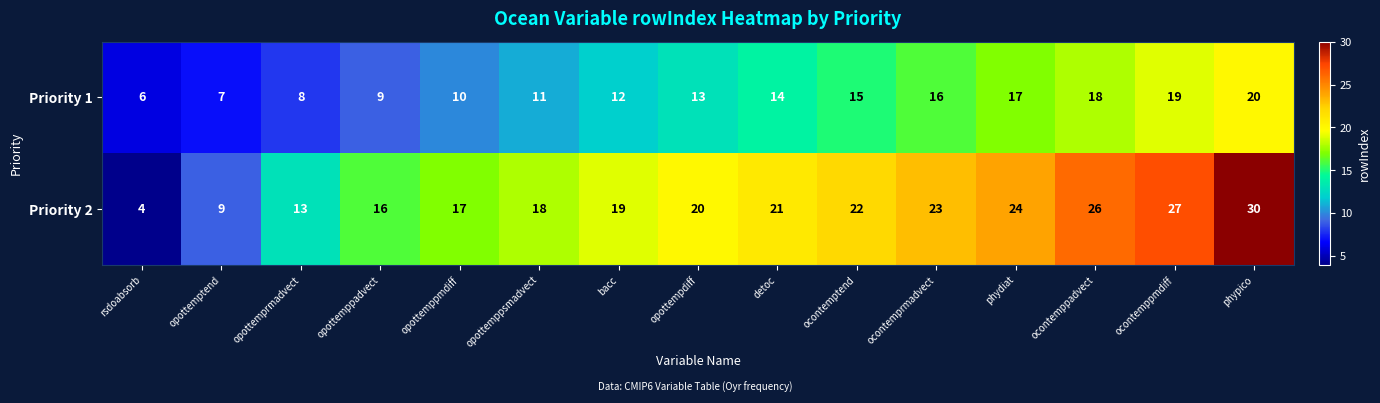

How many data points does each series have?

15